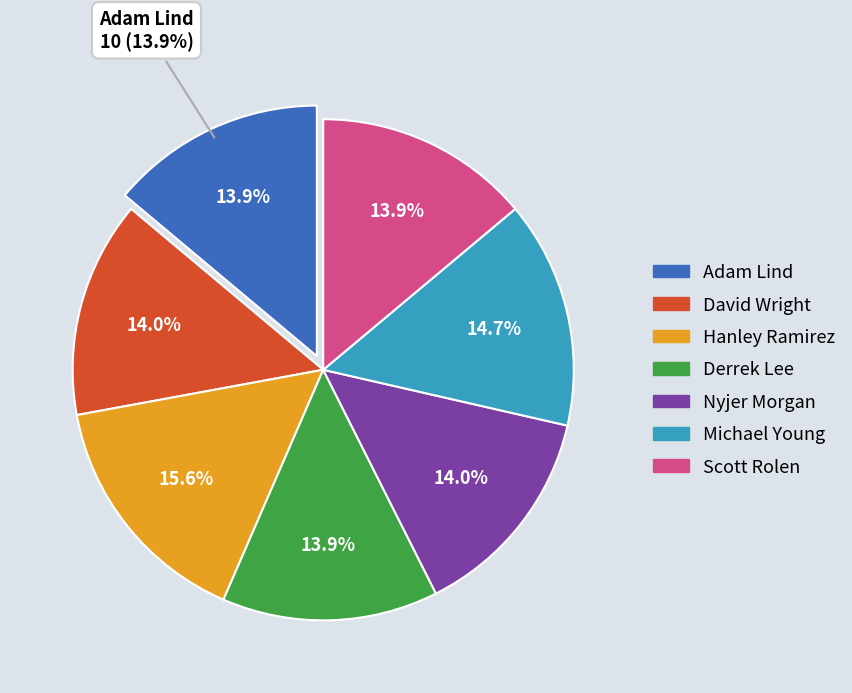

What percentage do David Wright and Nyjer Morgan together represent?

28.0%